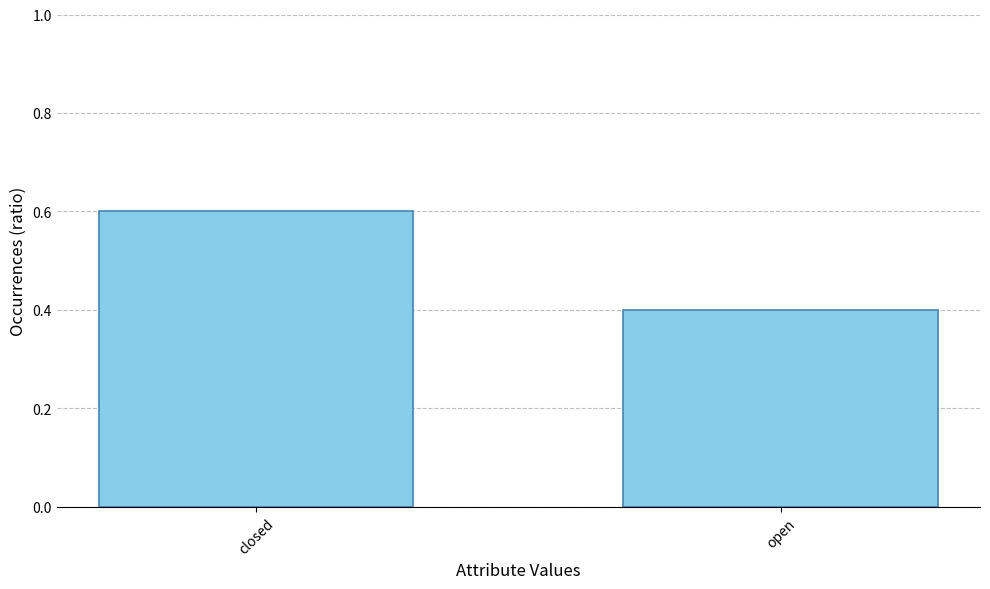

What is the minimum value shown in the chart?

0.4